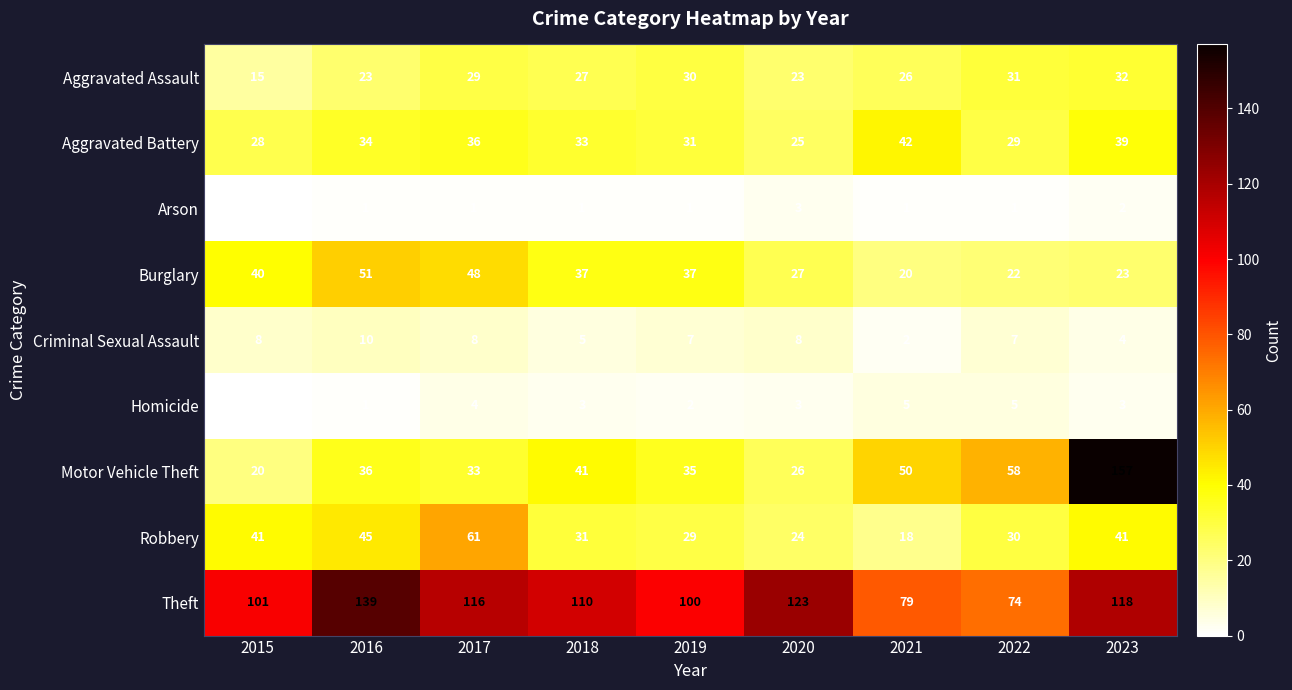

Is it true that Burglary equals 22 at 2015?

False